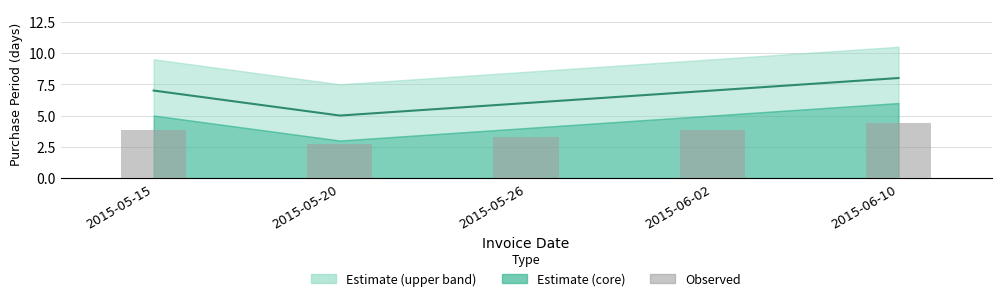

Are the bars grouped side by side (vs. stacked)?

Yes